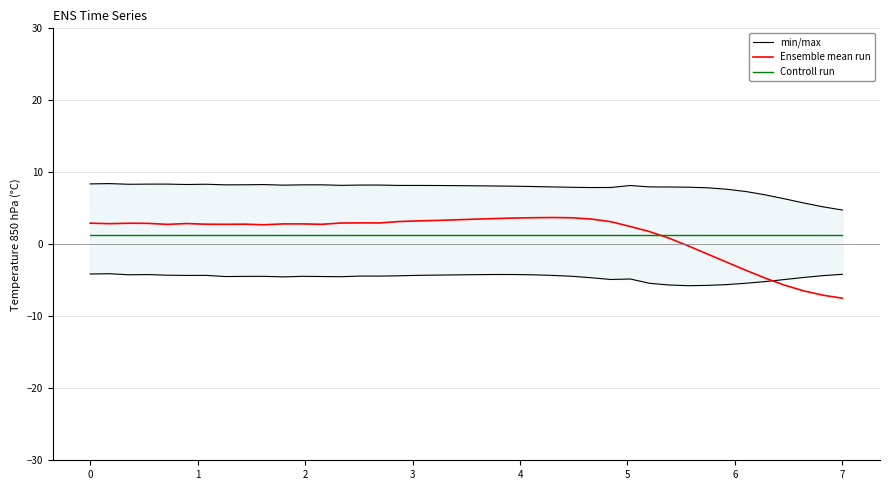

True or false: Ensemble mean run and Controll run cross at least once.

True